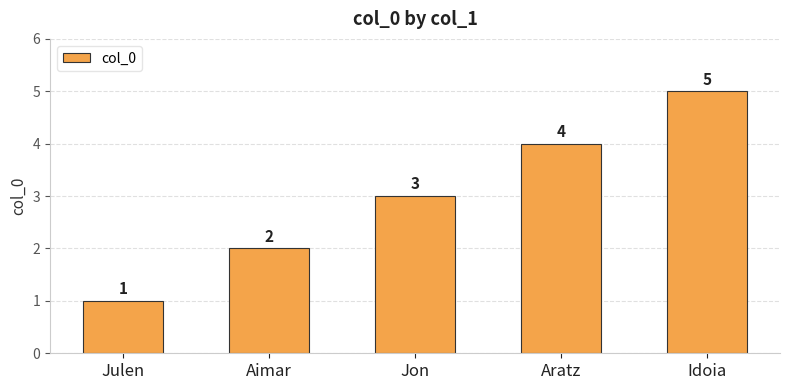

Rank the categories by value from highest to lowest.

Idoia, Aratz, Jon, Aimar, Julen